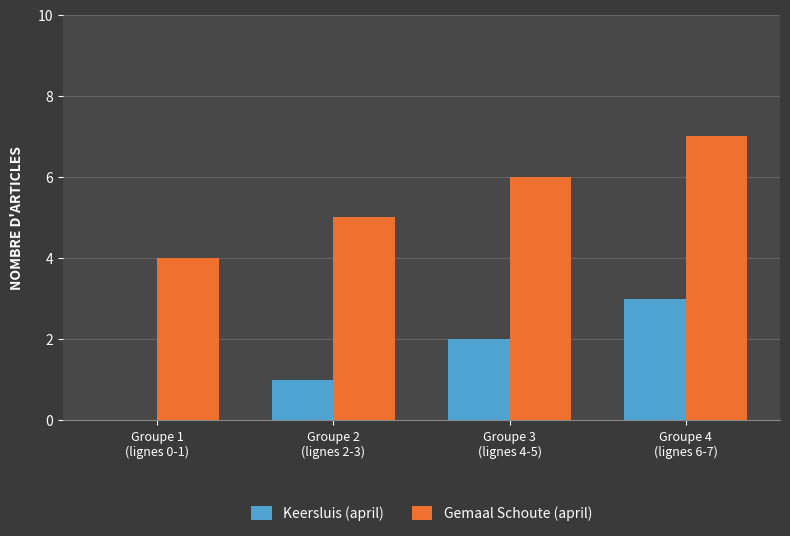

The value of Keersluis (april) at Groupe 3
(lignes 4-5) is 2. True or false?

True